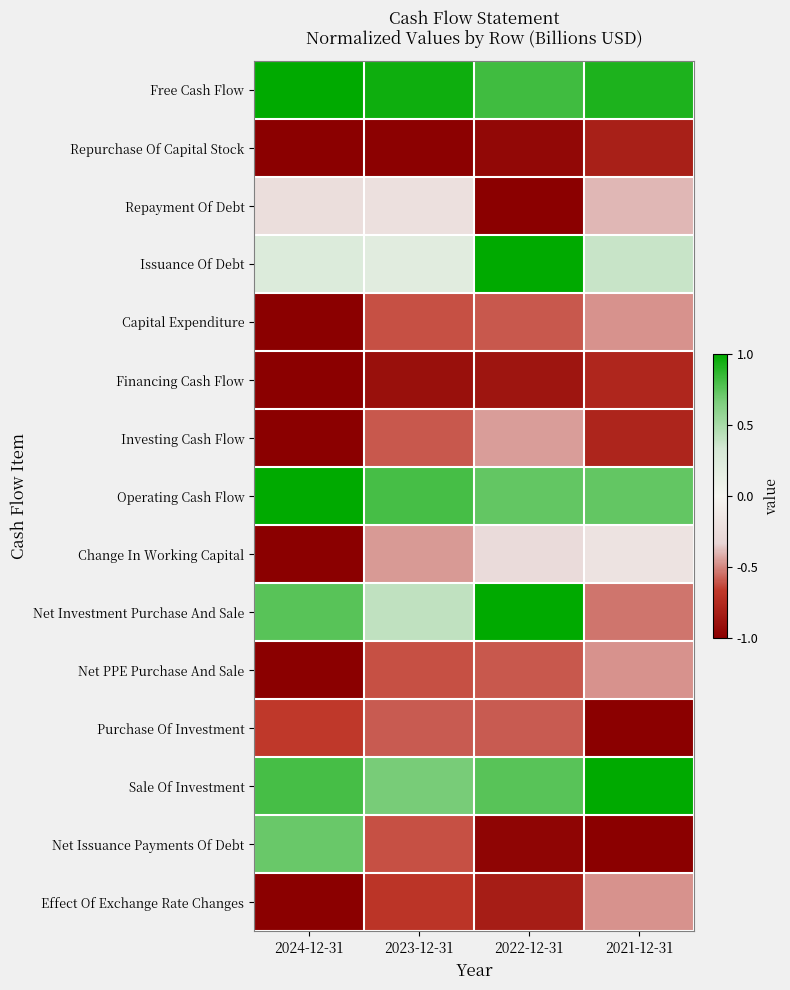

Which label corresponds to the smallest value in the chart?

2024-12-31